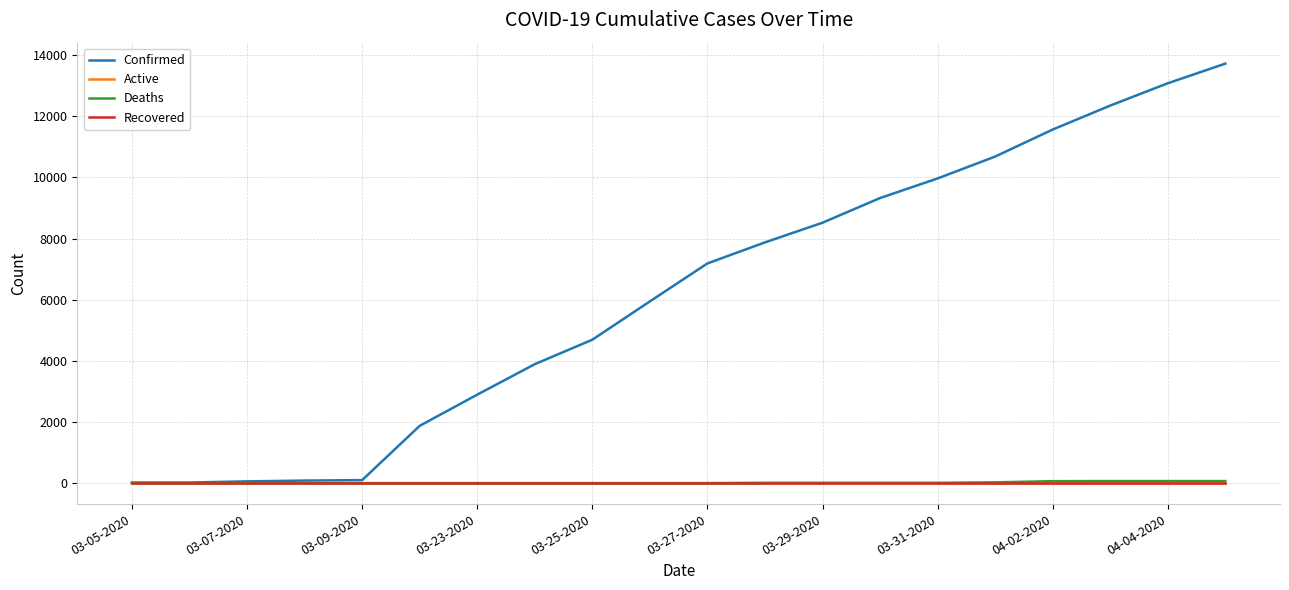

Reading right to left, what are all the values shown in this chart?

Confirmed: 13723	13081	12351	11567	10683	9967	9326	8519	7875	7187	5944	4691	3891	2894	1873	98	83	57	19	18
Active: 0	0	0	0	0	0	0	0	0	0	0	0	0	0	0	0	0	0	0	0
Deaths: 67	67	67	64	25	10	10	10	10	1	1	1	1	0	0	0	0	0	0	0
Recovered: 0	0	0	0	0	0	0	0	0	0	0	0	0	0	0	0	0	0	0	0